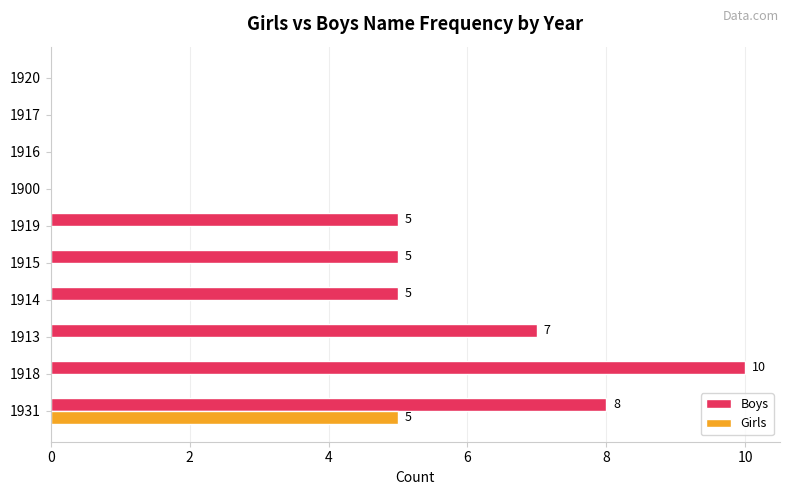

At which label does Girls reach its peak?

1931